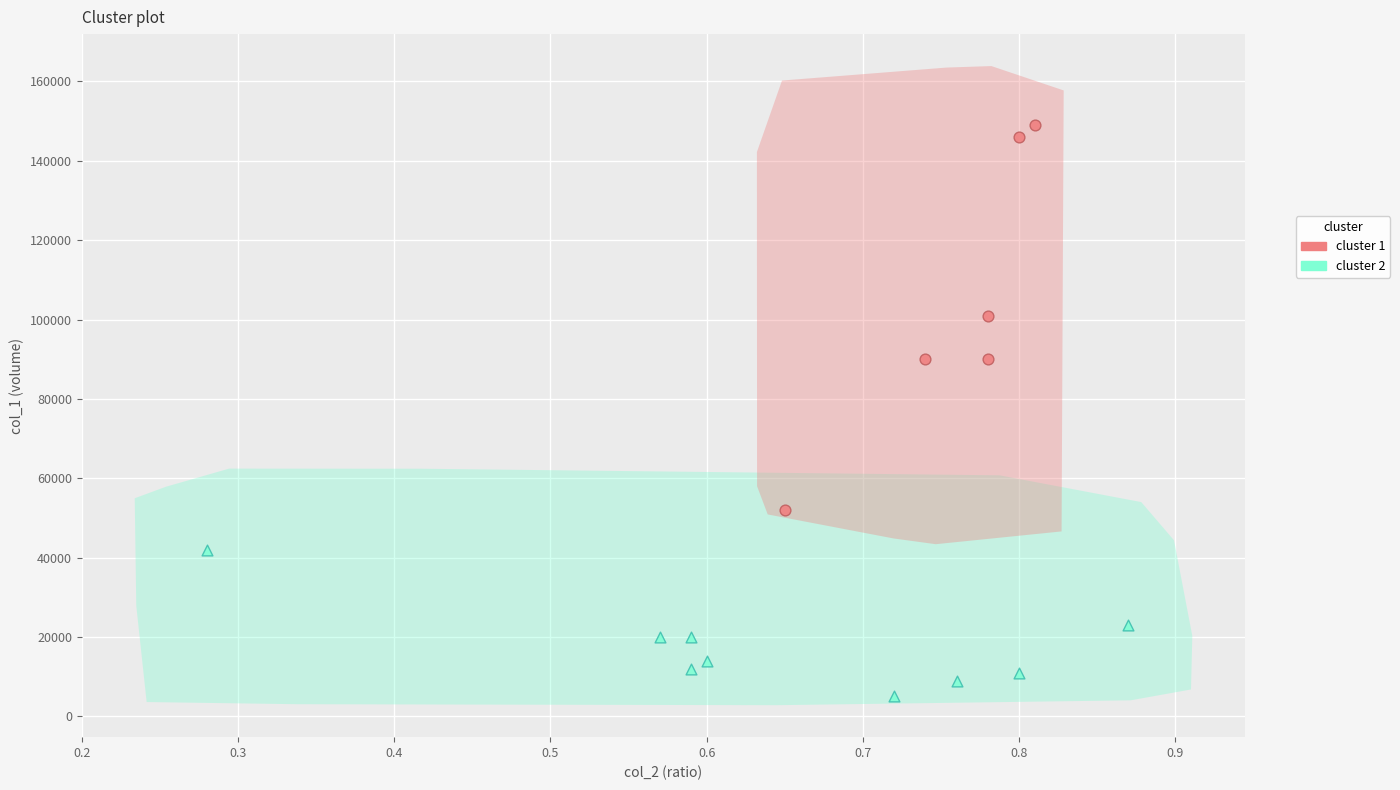

Which series has the widest spread of Y values?

cluster 1